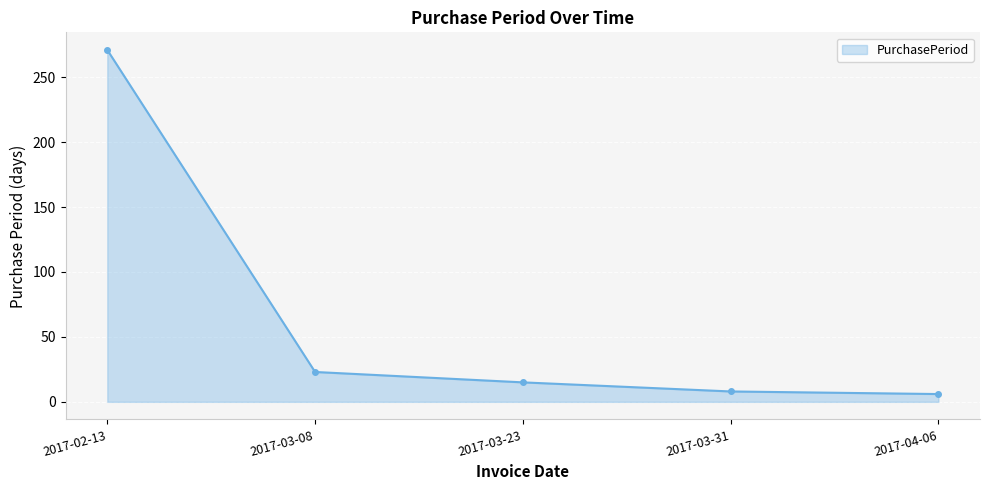

Where is the data nearest to the value 138?

2017-03-08